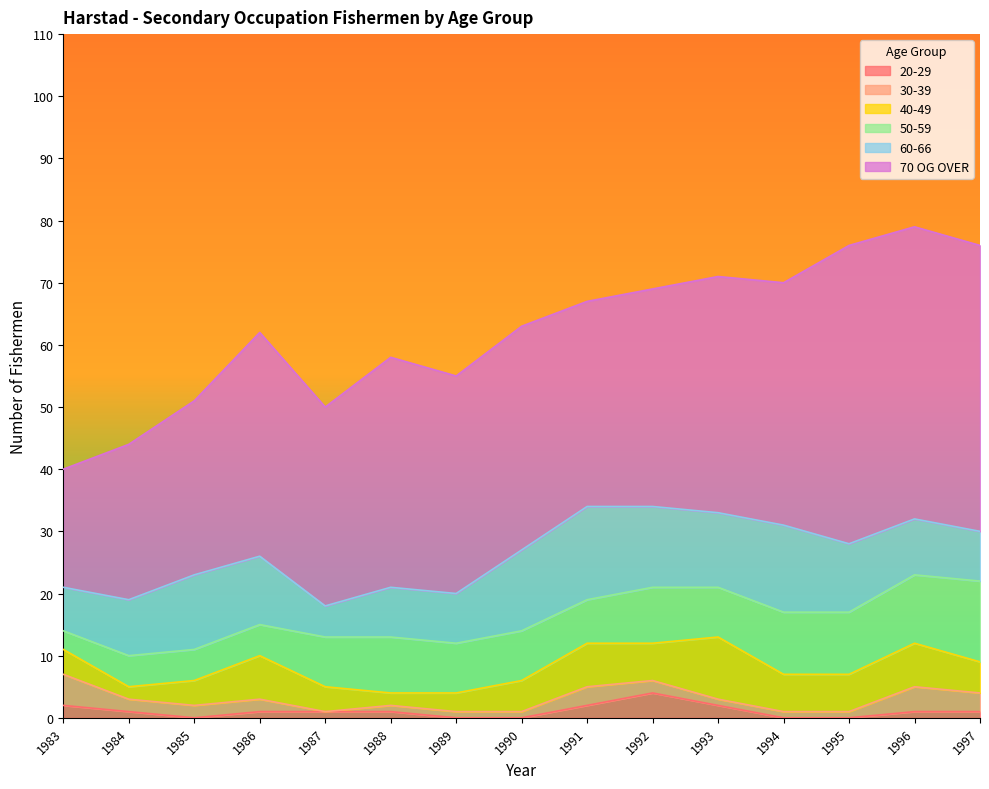

How many categories are shown in the chart?

15